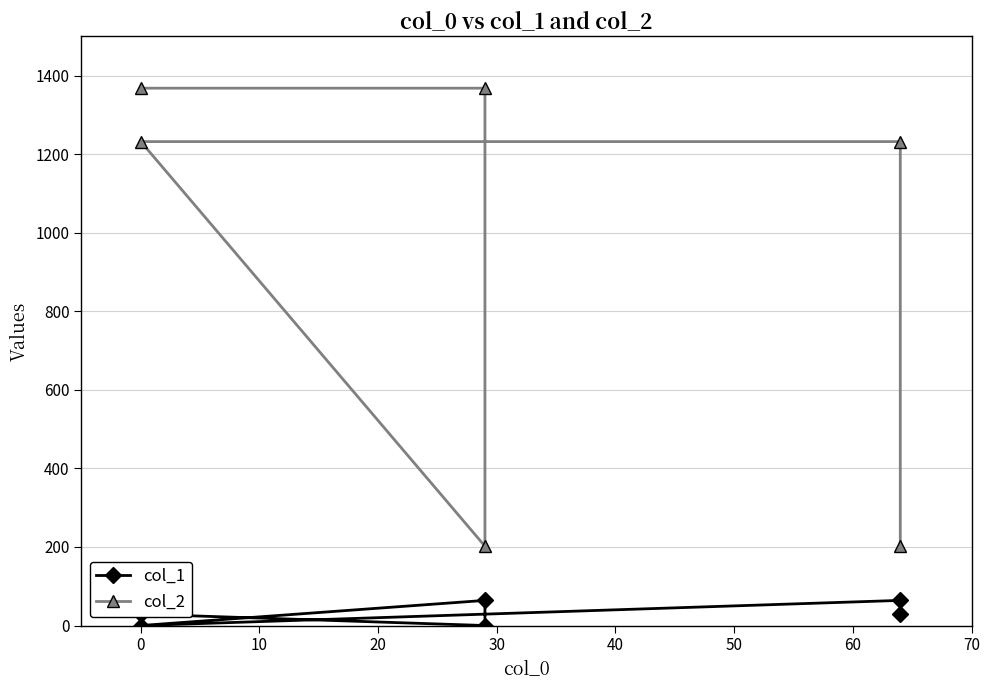

What are all the series names shown in the legend?

col_1, col_2